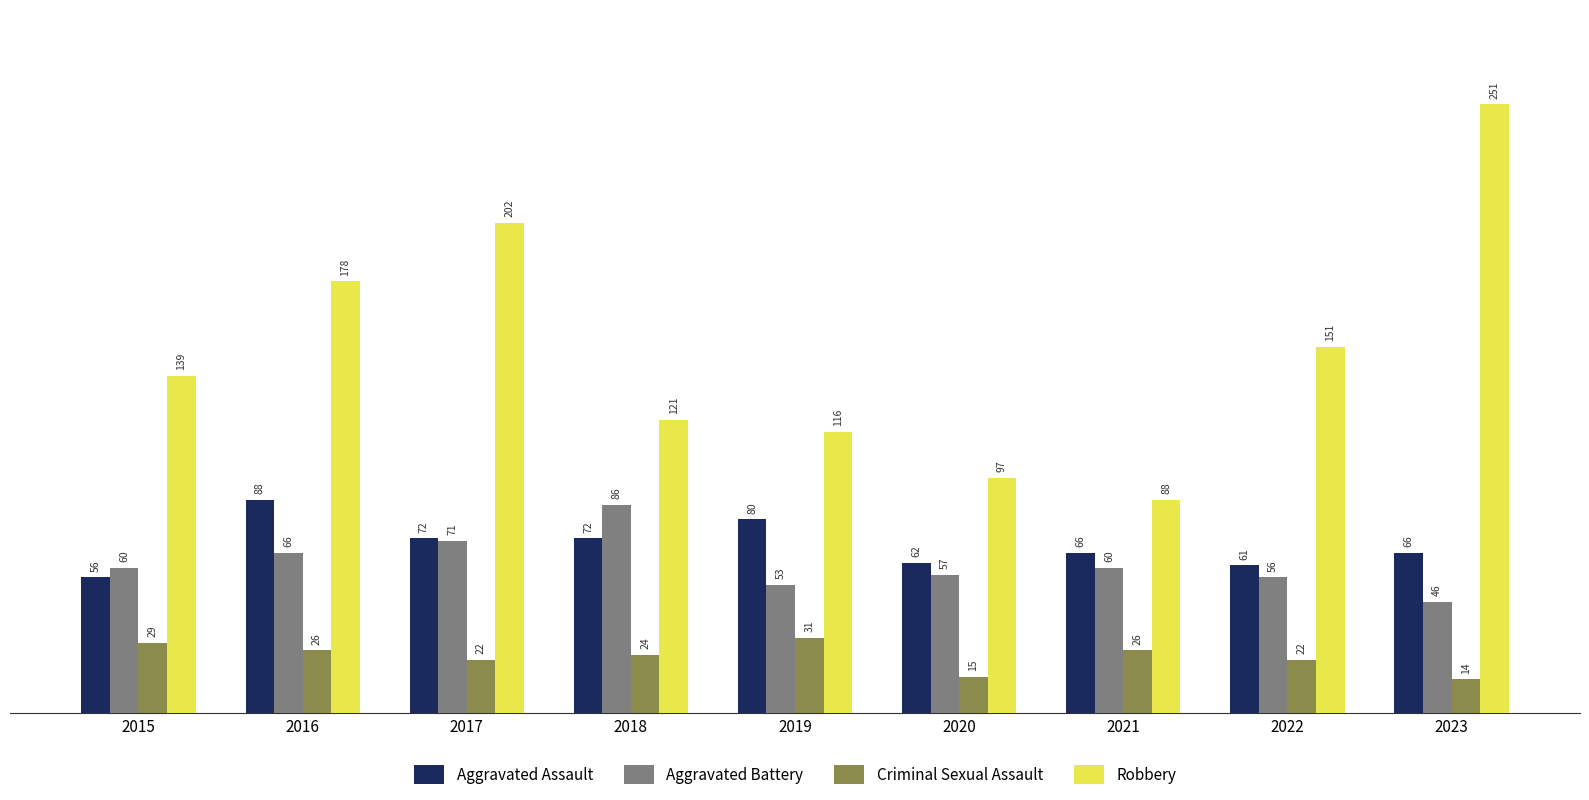

True or false: Robbery has a value of 97 at 2020.

True